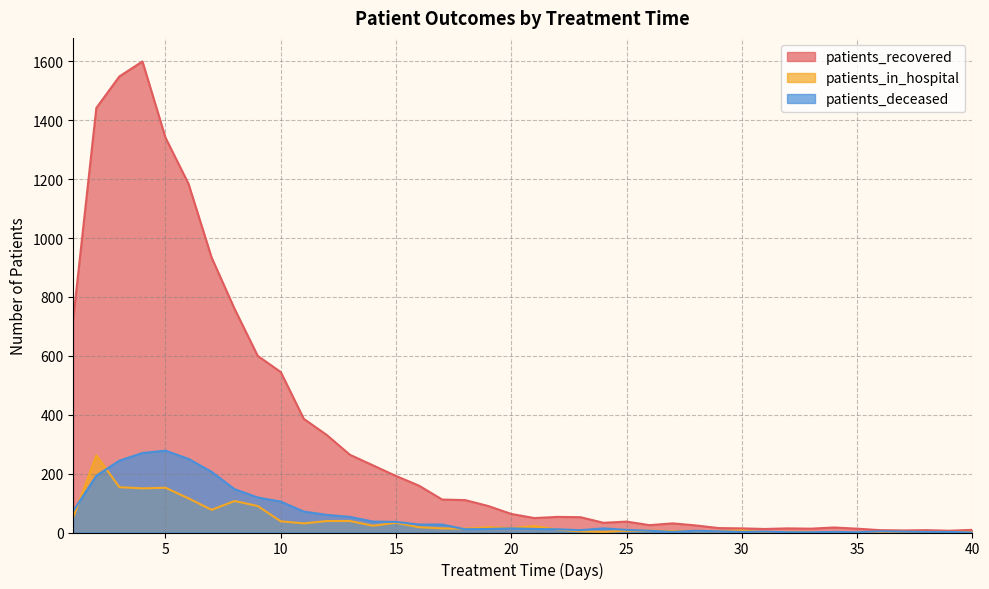

Reading right to left, list all the values displayed in this chart.

patients_recovered: 40=9	39=6	38=8	37=7	36=8	35=13	34=17	33=13	32=14	31=12	30=14	29=15	28=24	27=31	26=25	25=37	24=33	23=52	22=53	21=49	20=63	19=90	18=110	17=112	16=159	15=192	14=228	13=264	12=331	11=386	10=545	9=600	8=759	7=934	6=1184	5=1341	4=1600	3=1549	2=1442	1=727
patients_in_hospital: 40=2	39=2	38=2	37=2	36=1	35=1	34=0	33=2	32=2	31=1	30=7	29=4	28=5	27=5	26=6	25=6	24=2	23=4	22=10	21=22	20=15	19=18	18=13	17=14	16=18	15=33	14=23	13=39	12=39	11=31	10=38	9=90	8=107	7=77	6=116	5=152	4=150	3=154	2=262	1=52
patients_deceased: 40=0	39=2	38=2	37=3	36=4	35=1	34=2	33=1	32=1	31=3	30=2	29=4	28=6	27=2	26=6	25=9	24=14	23=8	22=11	21=12	20=14	19=12	18=11	17=27	16=27	15=36	14=37	13=53	12=60	11=71	10=105	9=119	8=147	7=206	6=250	5=278	4=270	3=244	2=193	1=73